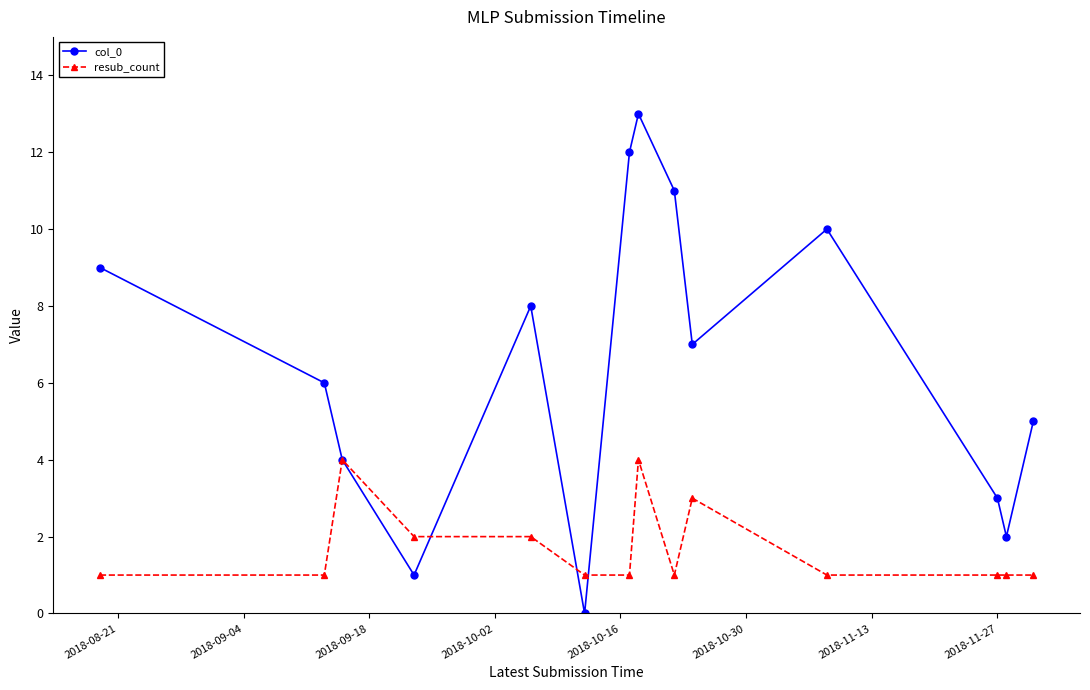

Which series has the largest total across all categories?

col_0